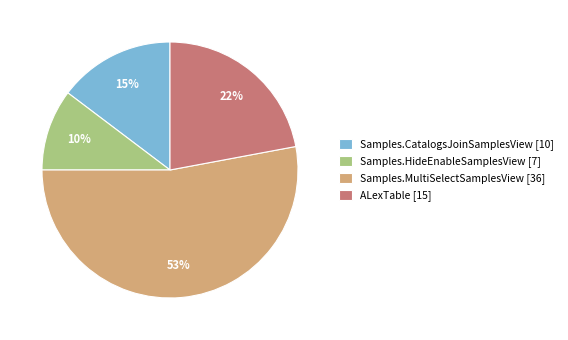

How many slices are in this pie chart?

4